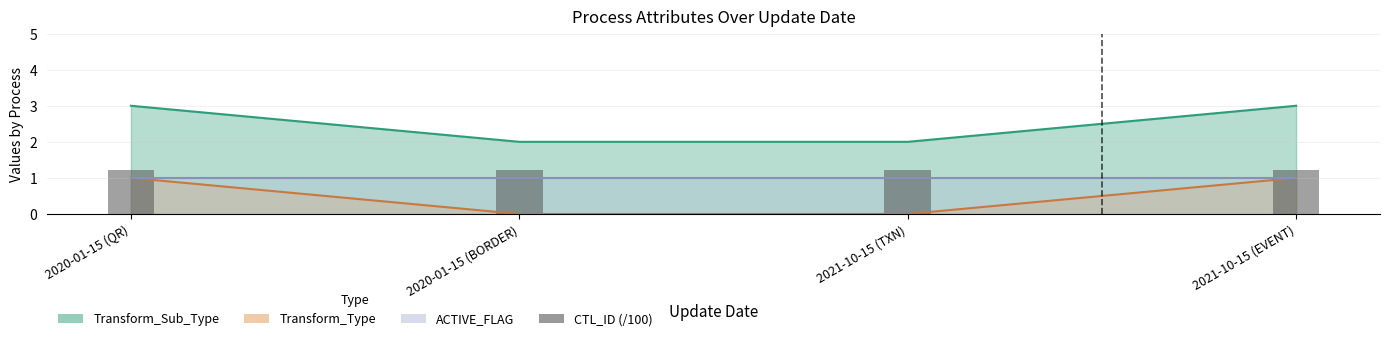

Between 2021-10-15 (TXN) and 2021-10-15 (EVENT), which is larger?

2021-10-15 (EVENT)